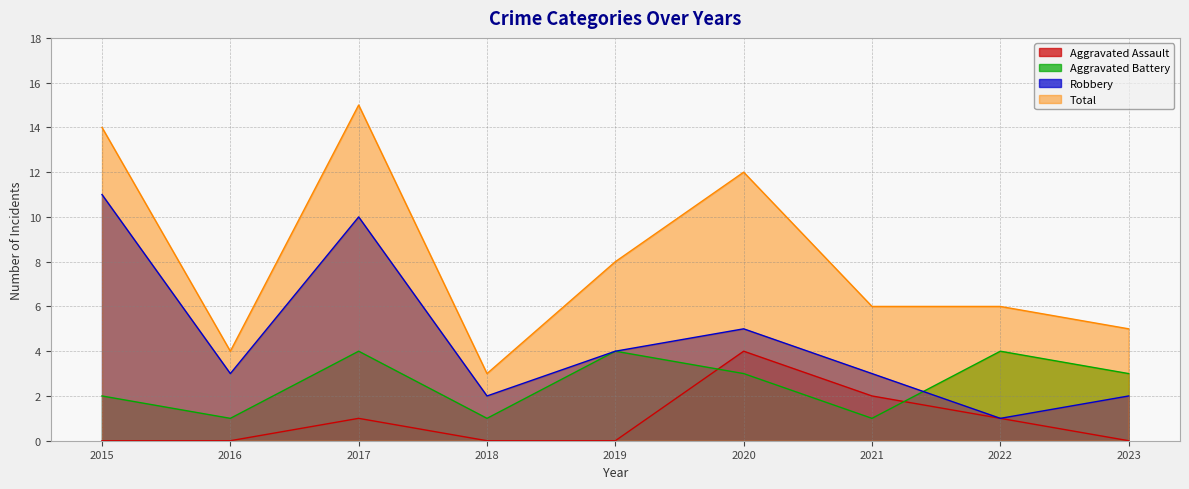

Reading left to right, transcribe all the data shown in this chart.

Aggravated Assault: 2015=0	2016=0	2017=1	2018=0	2019=0	2020=4	2021=2	2022=1	2023=0
Aggravated Battery: 2015=2	2016=1	2017=4	2018=1	2019=4	2020=3	2021=1	2022=4	2023=3
Robbery: 2015=11	2016=3	2017=10	2018=2	2019=4	2020=5	2021=3	2022=1	2023=2
Total: 2015=14	2016=4	2017=15	2018=3	2019=8	2020=12	2021=6	2022=6	2023=5